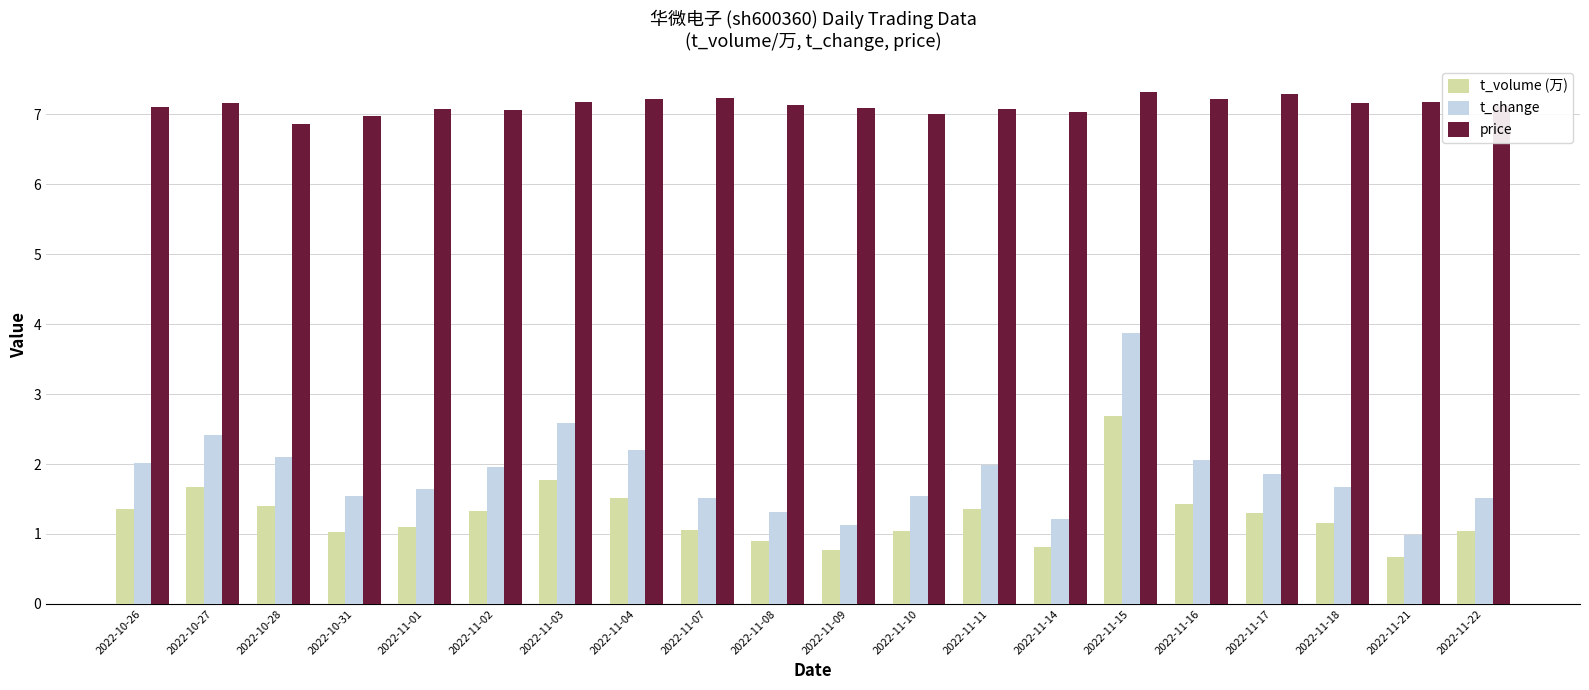

What is the value of the t_volume (万) bar at the 18th from the left?

1.2